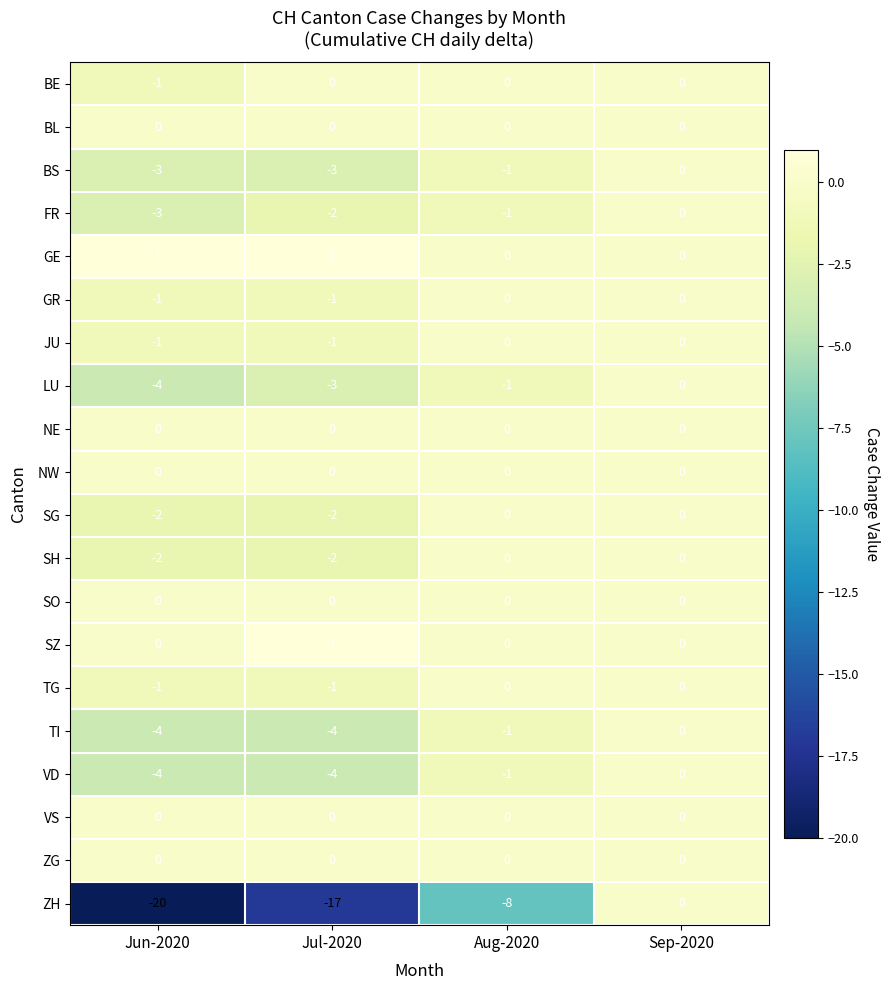

Which series has the largest total across all categories?

GE